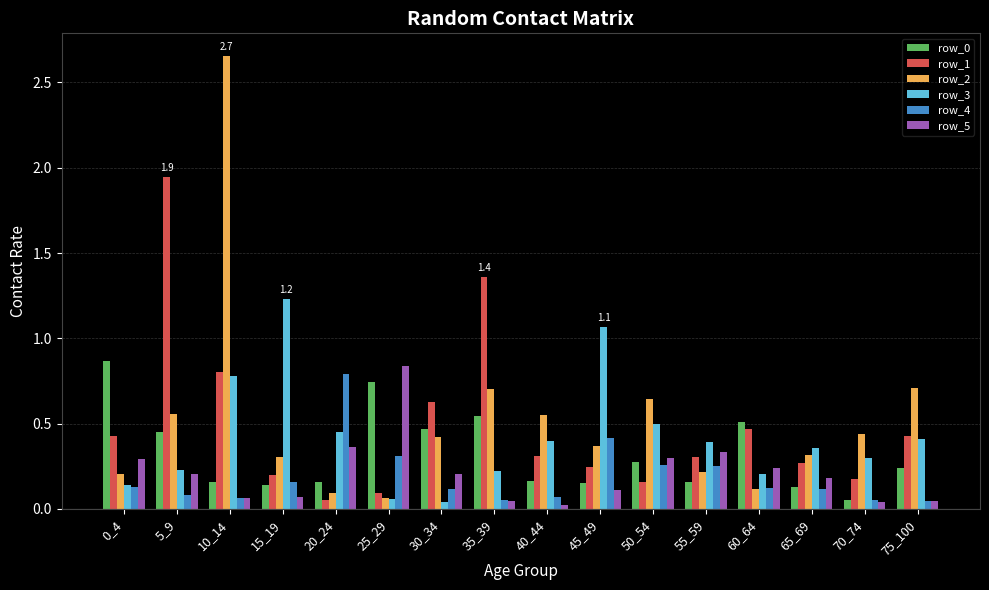

What is the total value across all series at 40_44?

1.5